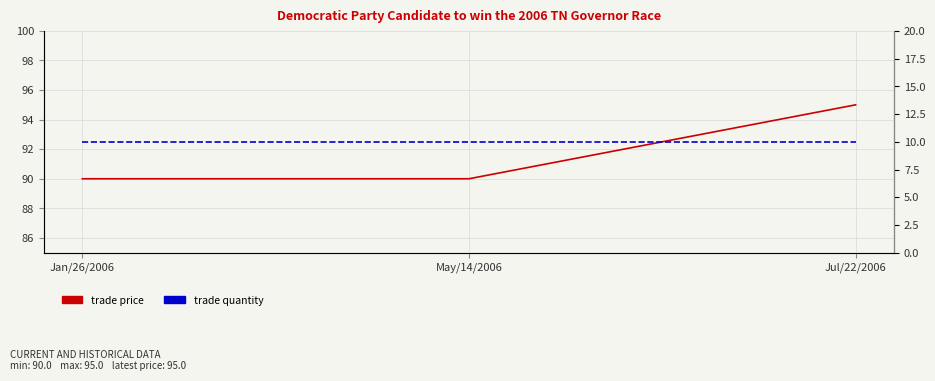

At which category does the chart reach its peak across all series?

Jul/22/2006